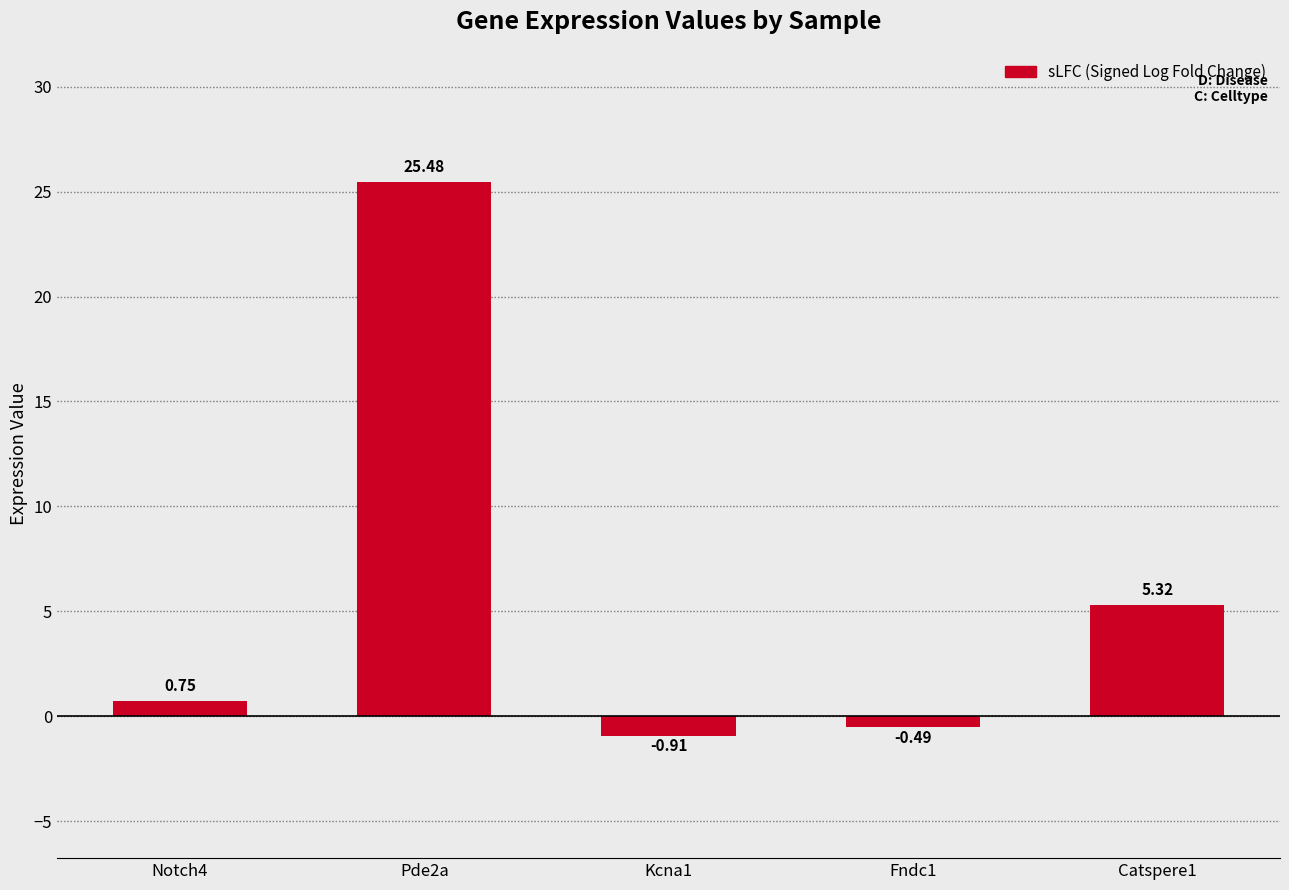

Where does the data first go above 0?

Notch4